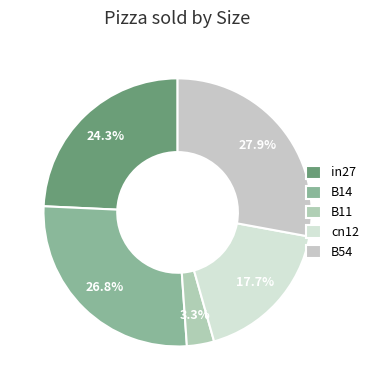

Is the sum of B11 and cn12 greater than half?

No